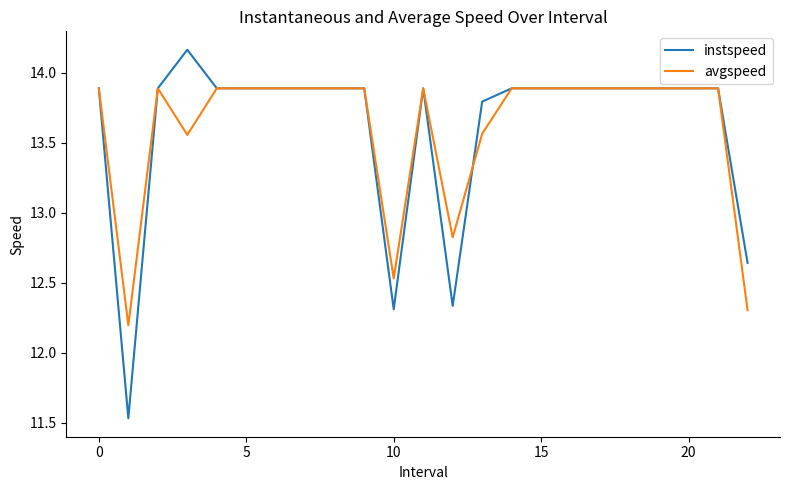

What are all the series names shown in the legend?

instspeed, avgspeed